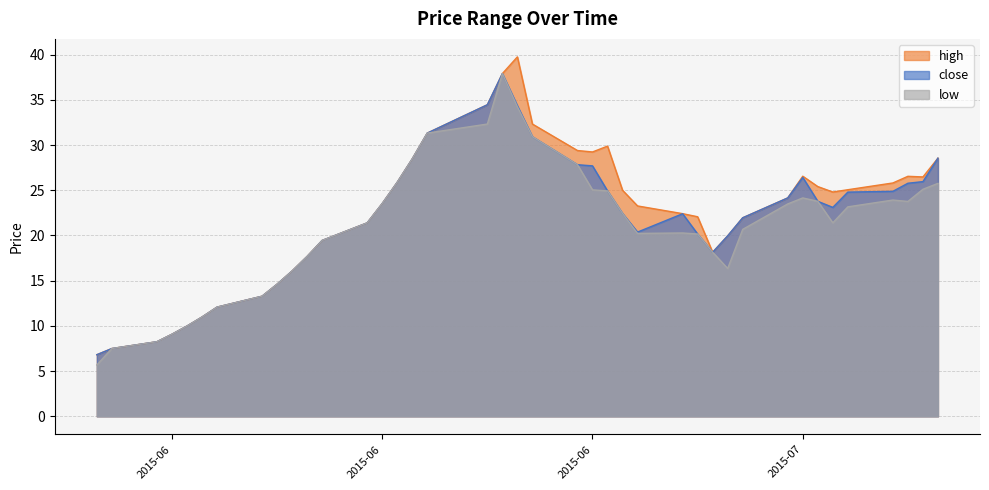

Where does the low series first go above 22?

2015-06